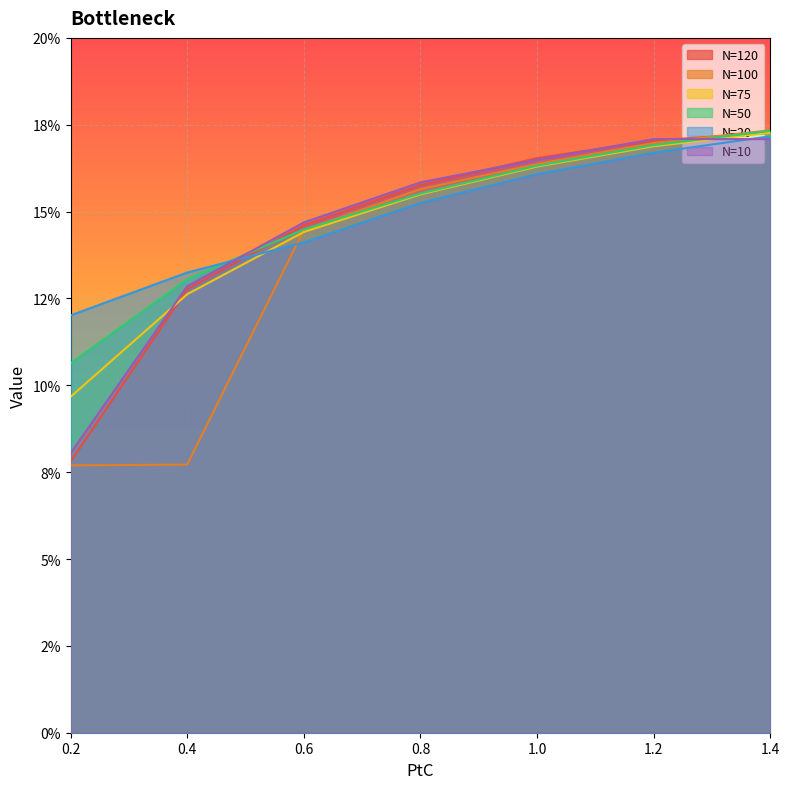

What is the average value of the N=10 series?

0.1